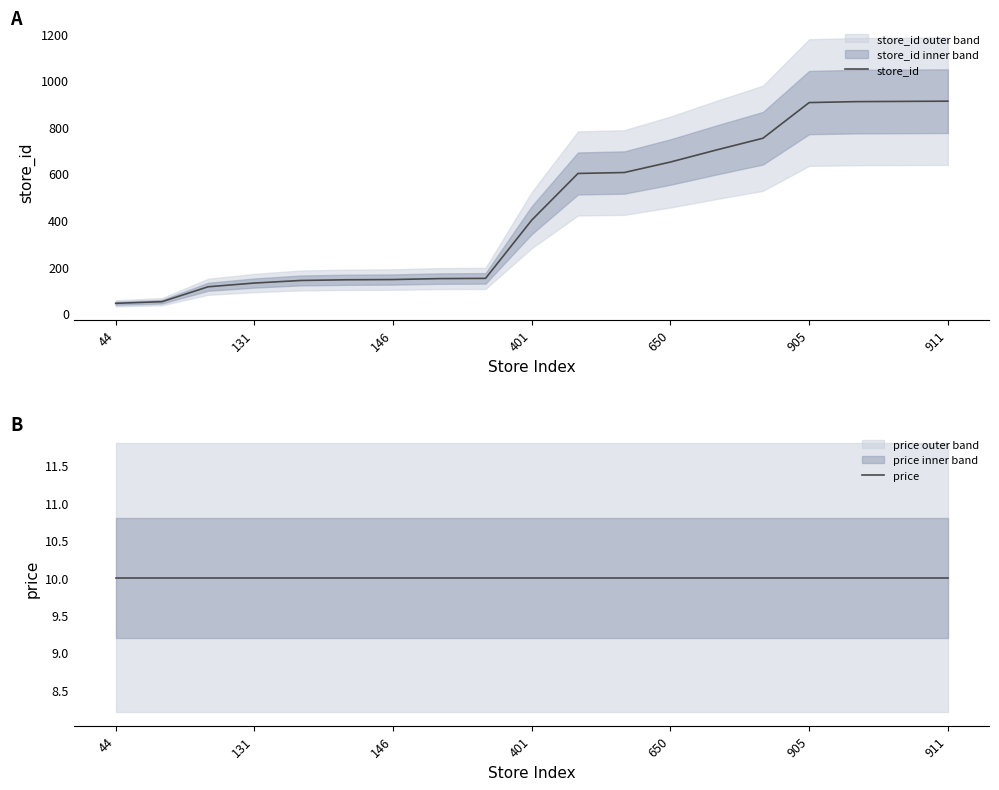

True or false: price and store_id cross at least once.

False